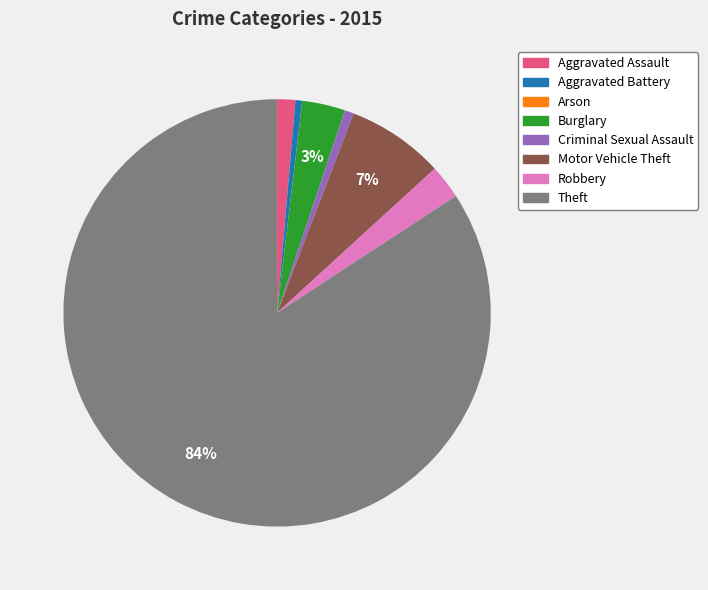

Do Burglary and Aggravated Battery together represent more than half of the pie?

No